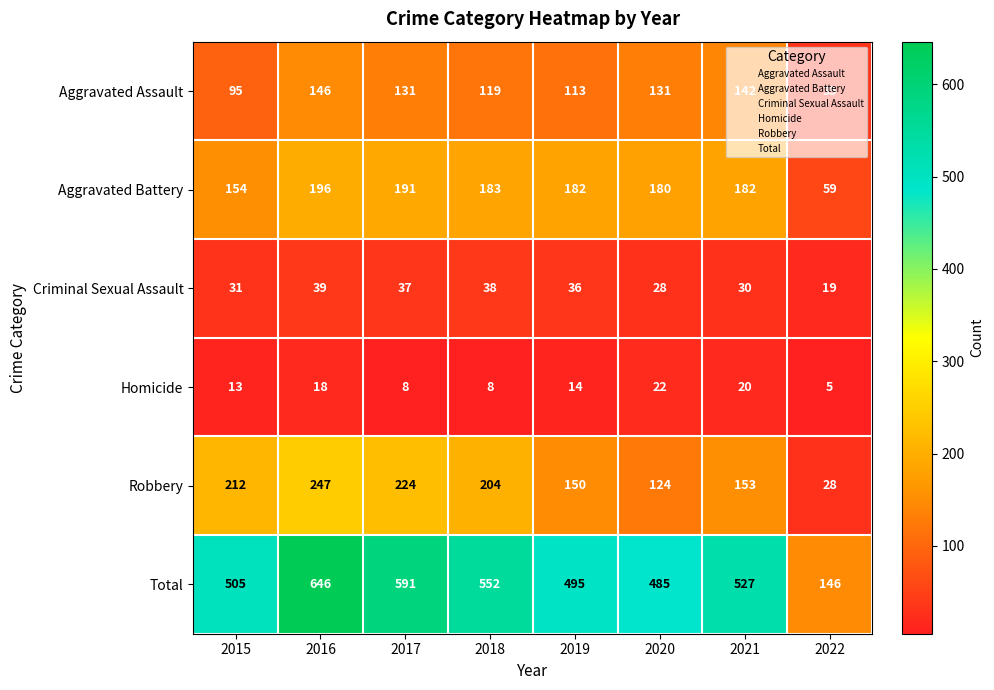

Which series has the largest range (max minus min)?

Total